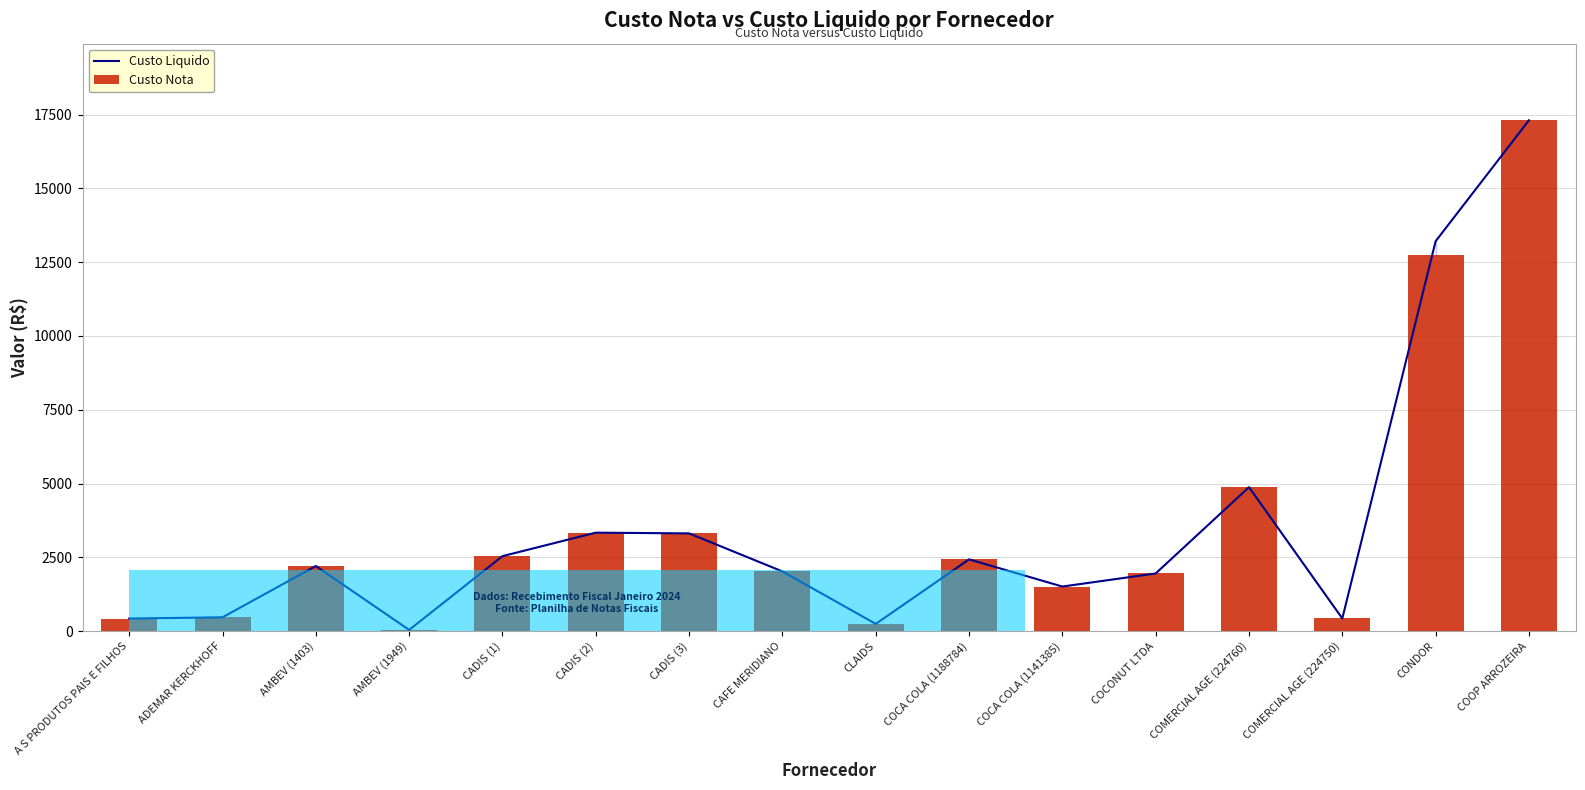

Reading right to left, transcribe all the data shown in this chart.

Custo Liquido: 17311.0	13211.4	425.4	4875.5	1951.0	1507.4	2428.7	241.9	2020.0	3308.3	3334.3	2537.9	37.9	2202.7	465.0	423.4
Custo Nota: 17311.0	12739.0	425.4	4875.5	1951.0	1507.4	2428.7	241.9	2020.0	3308.3	3334.3	2537.9	37.9	2202.7	465.0	423.4